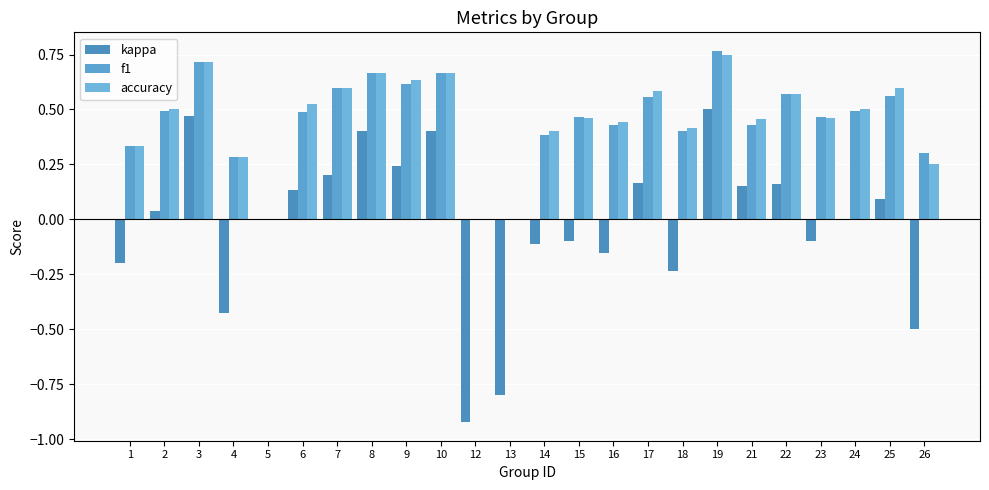

Are the bars horizontal?

No